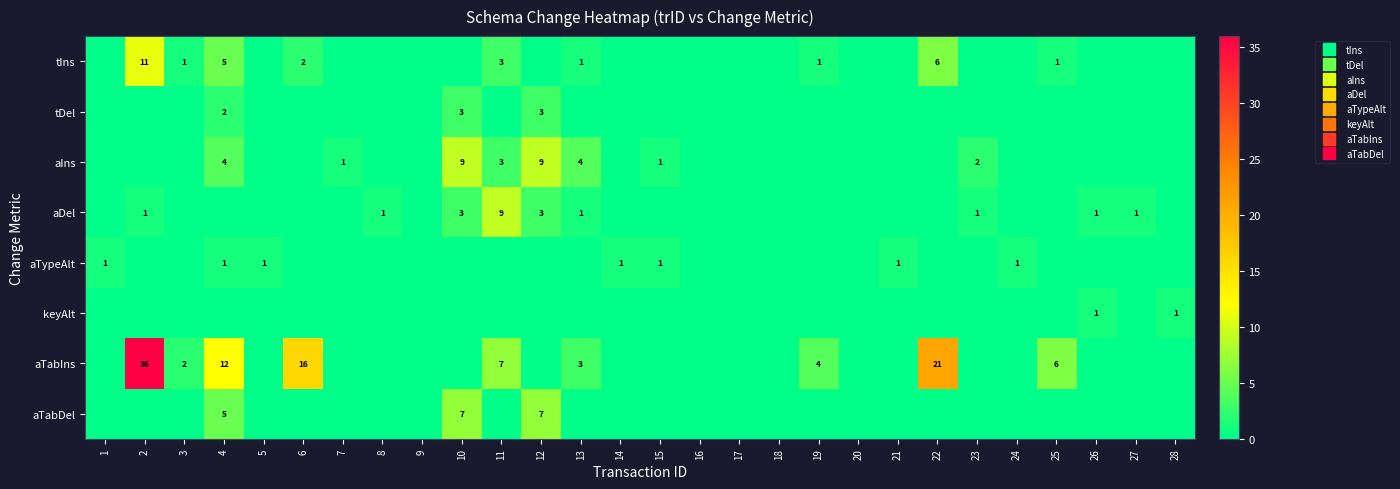

Which category has the highest value in the aIns series?

10